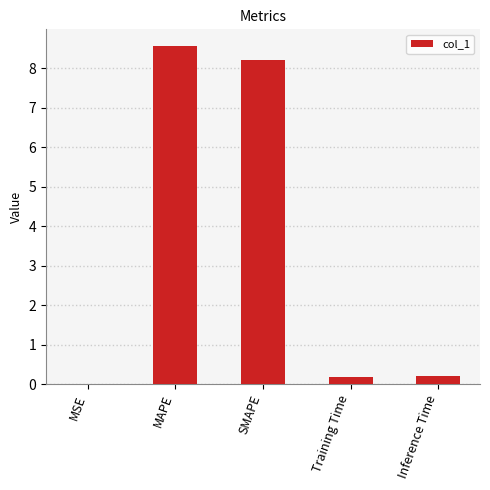

True or false: the data shows 8.2 at SMAPE.

True